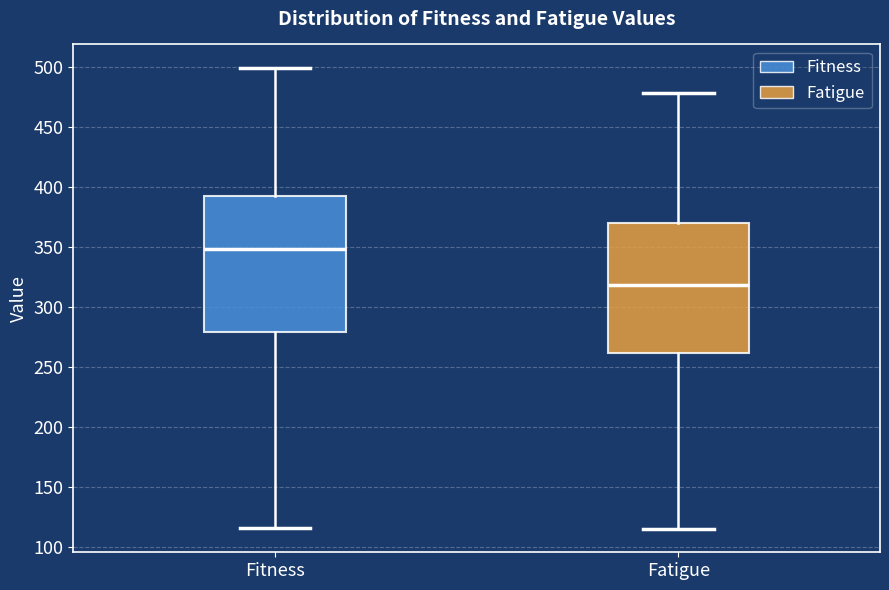

Where does the median line of the box for Fitness sit on the y-axis? The values are not printed on the chart, so give them approximately, as read against the axis.

350